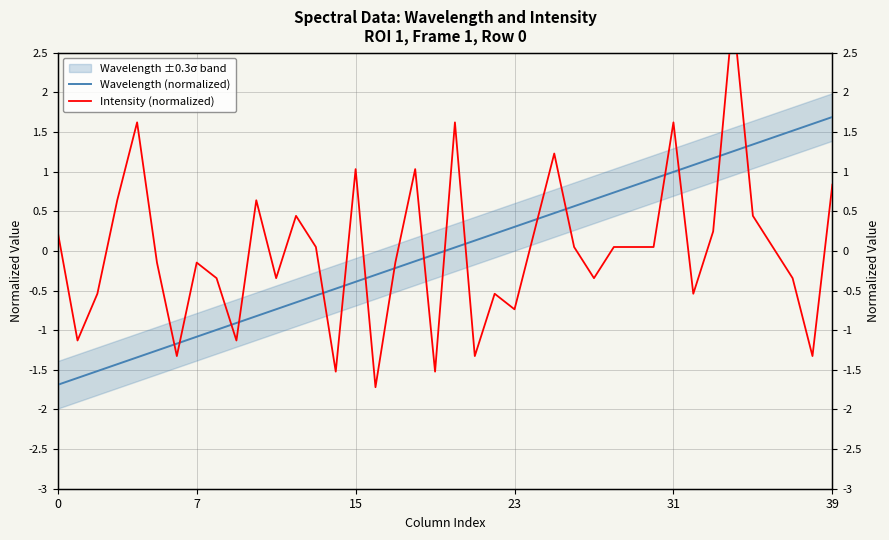

The value of Wavelength (normalized) at 39 is 1.7. True or false?

True